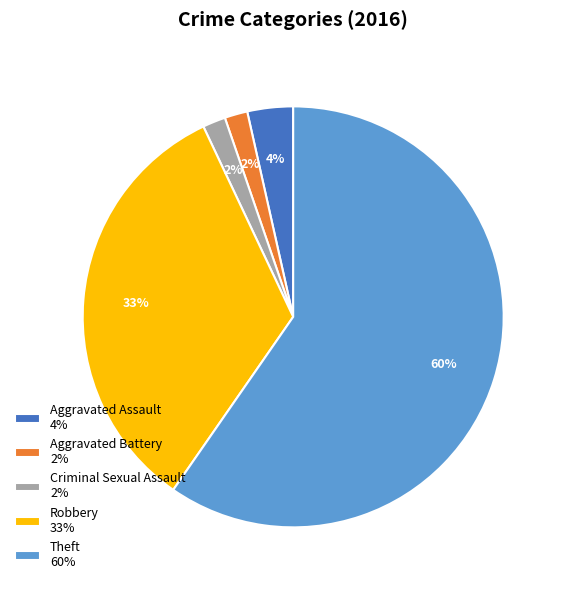

Which has a higher value, Aggravated Assault 4% or Robbery 33%?

Robbery 33%